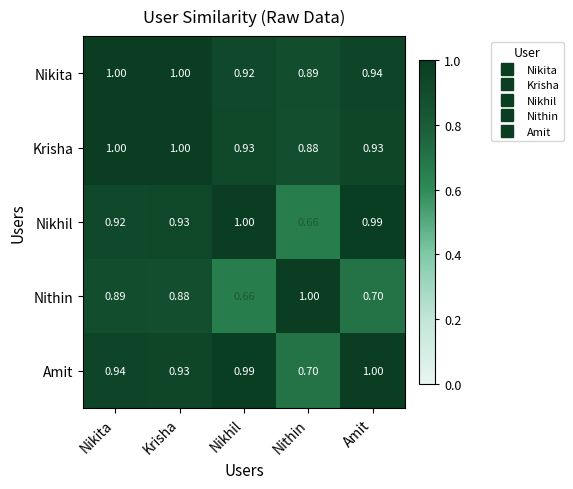

Is the value of Nithin at Nithin greater than the value of Krisha at Nikhil?

Yes